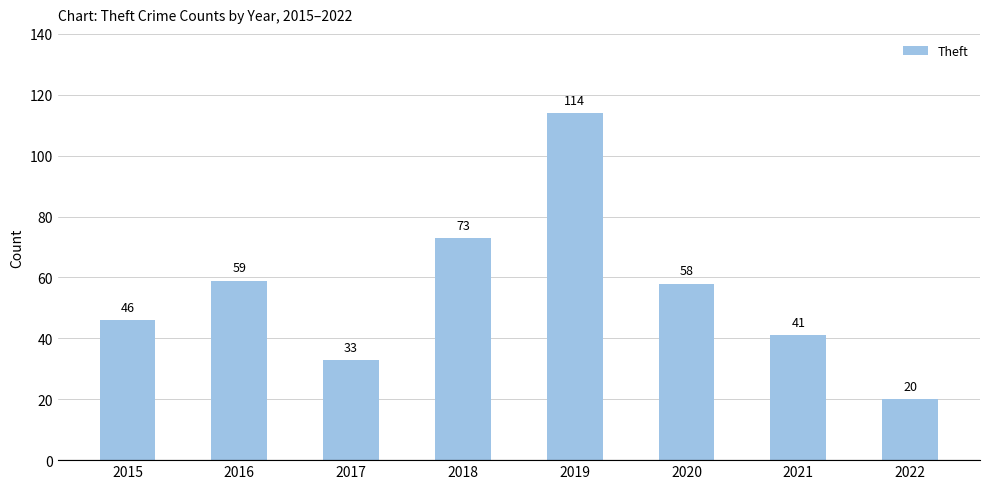

Where does the data first go above 58?

2016